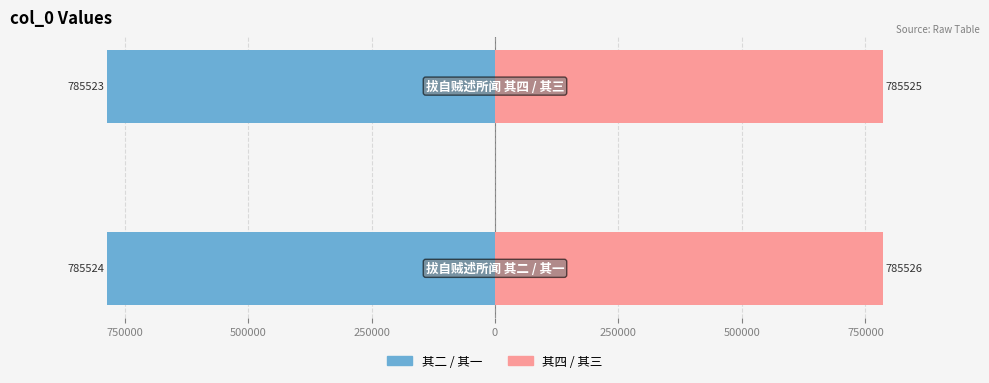

List the series in order of their peak value, highest first.

其四/其三, 其二/其一